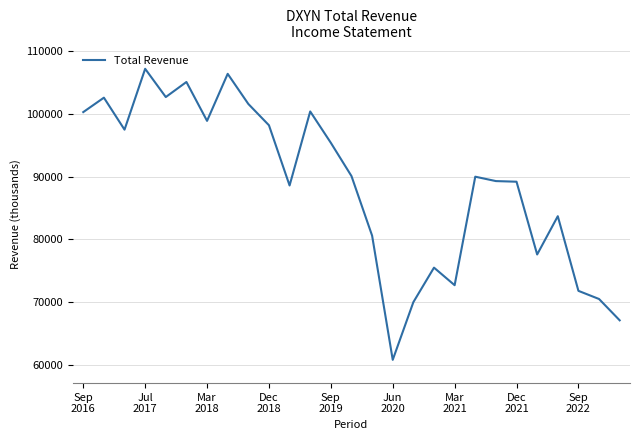

What is the greatest value displayed?

107200